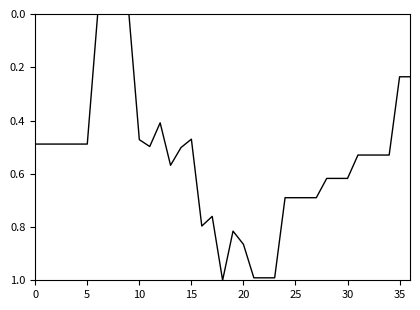

How many lines are shown in the chart?

1